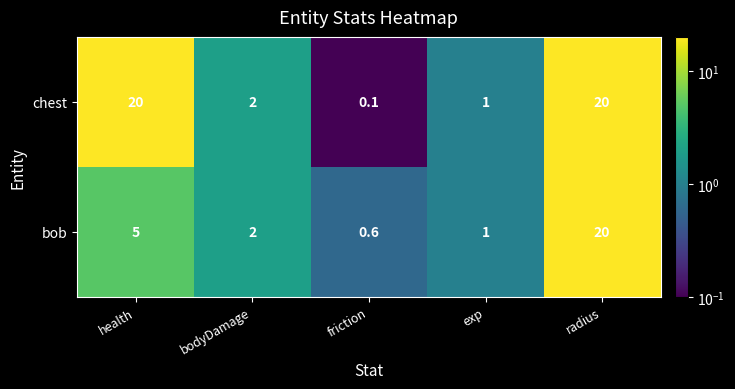

What is the maximum value shown in the chart?

20.0